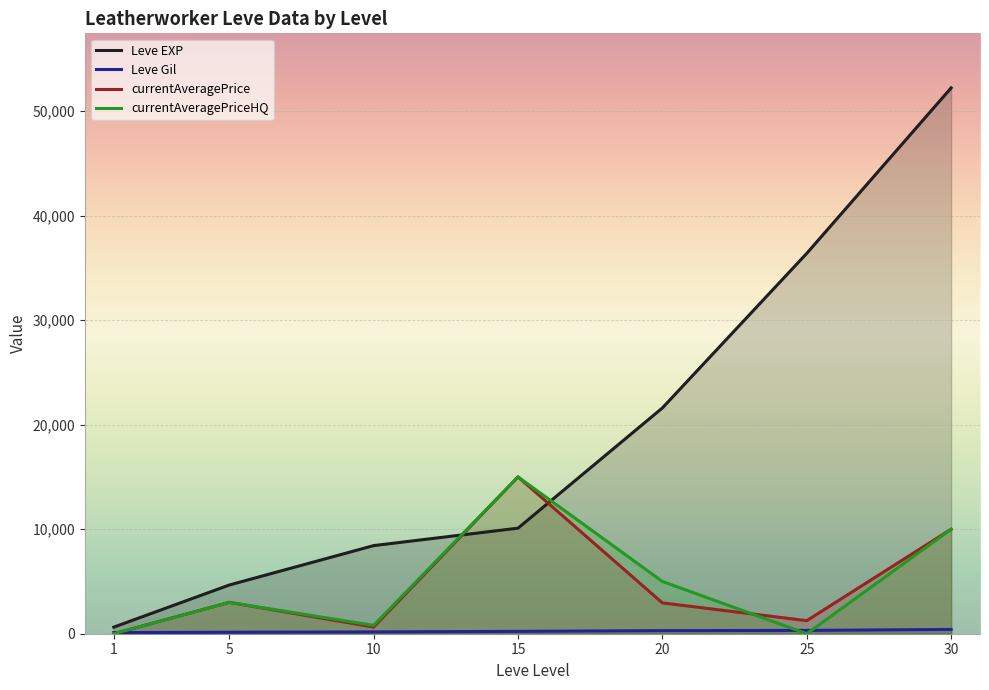

How many values in the Leve EXP series exceed 10100?

3